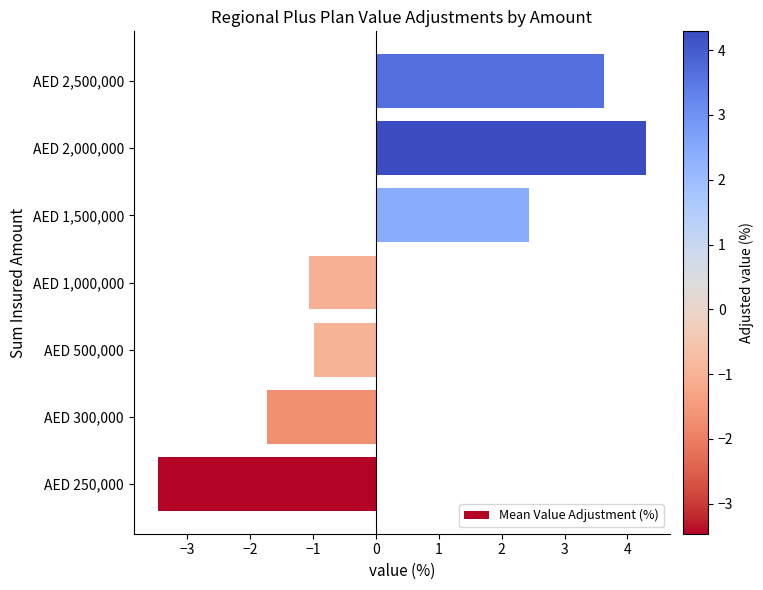

How many values are below 0?

4